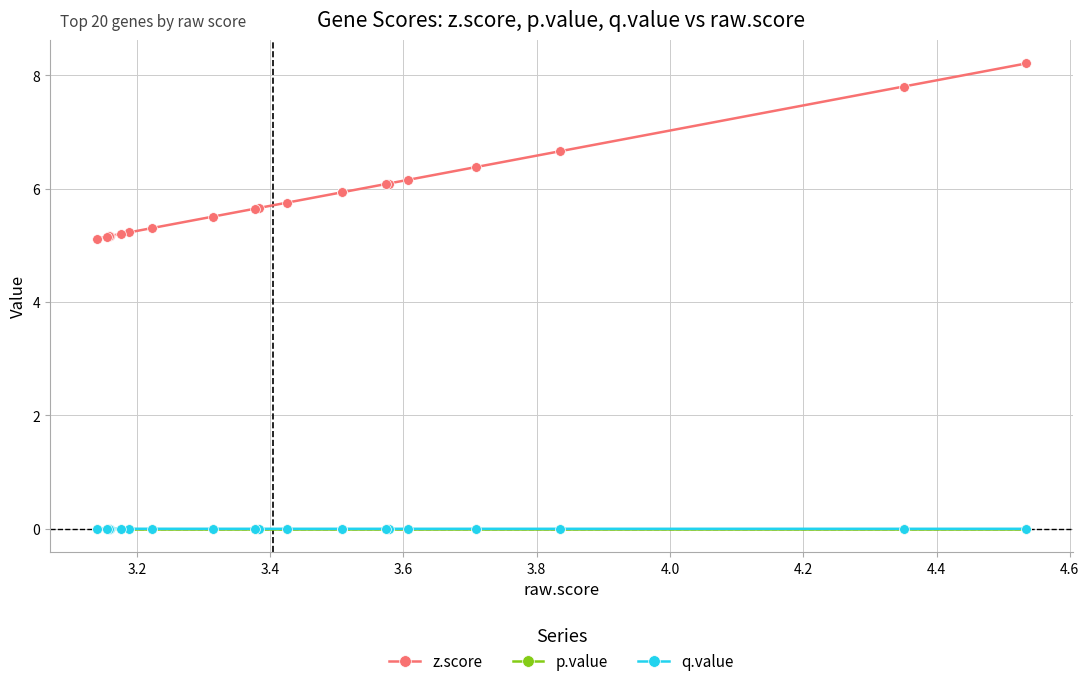

What is the difference between the maximum and second lowest values in the z.score series?

3.1